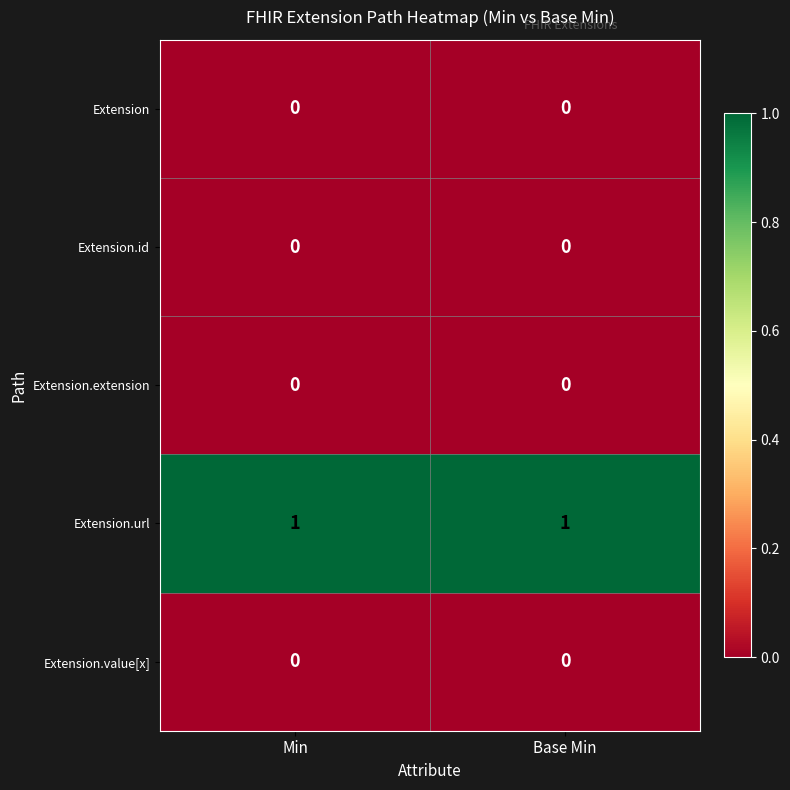

The Extension.extension series shows 0 at Base Min. True or false?

True